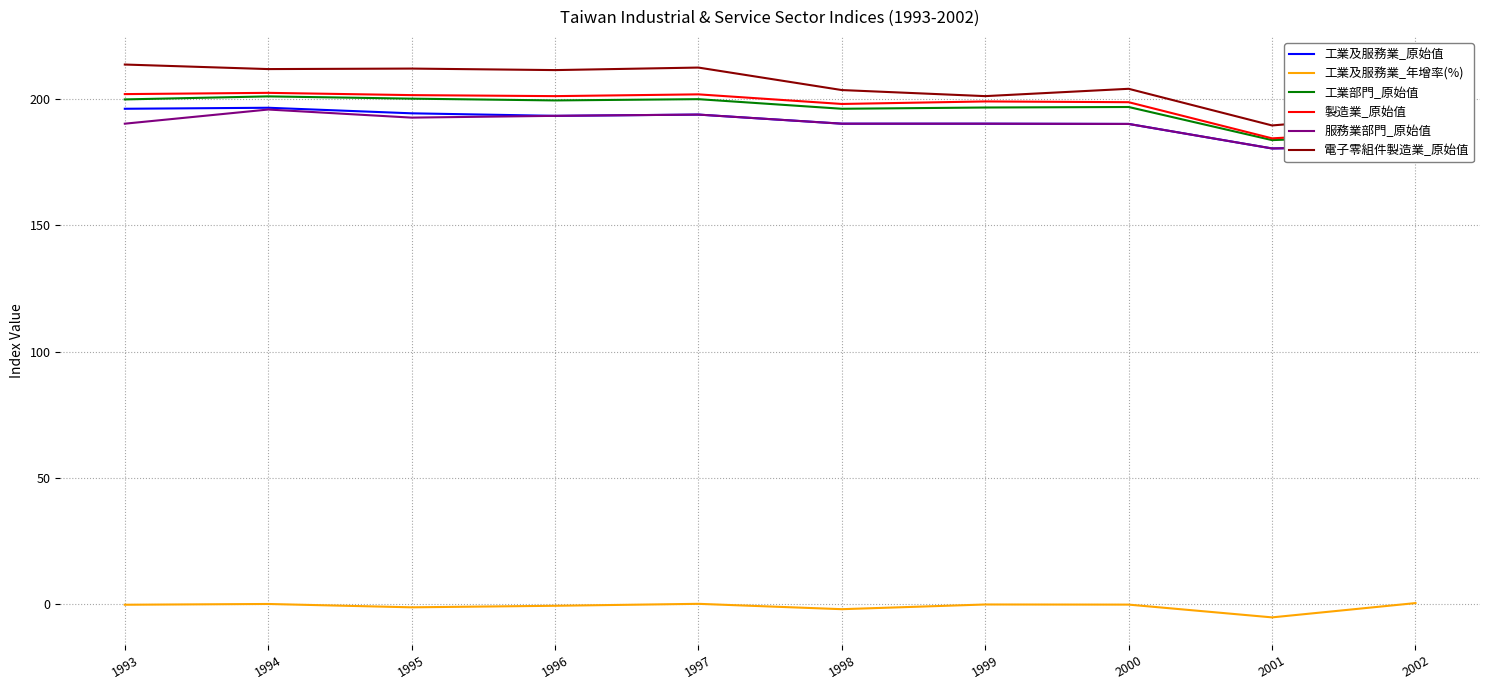

True or false: 服務業部門_原始值 and 工業及服務業_年增率(%) cross at least once.

False